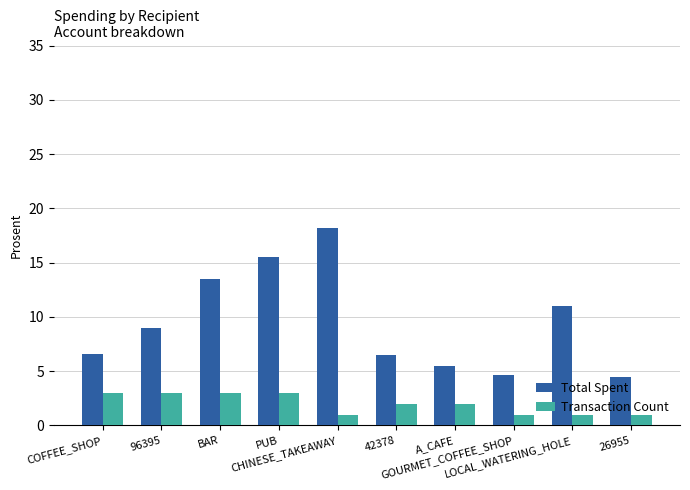

What is the sum of all Transaction Count values?

20.0